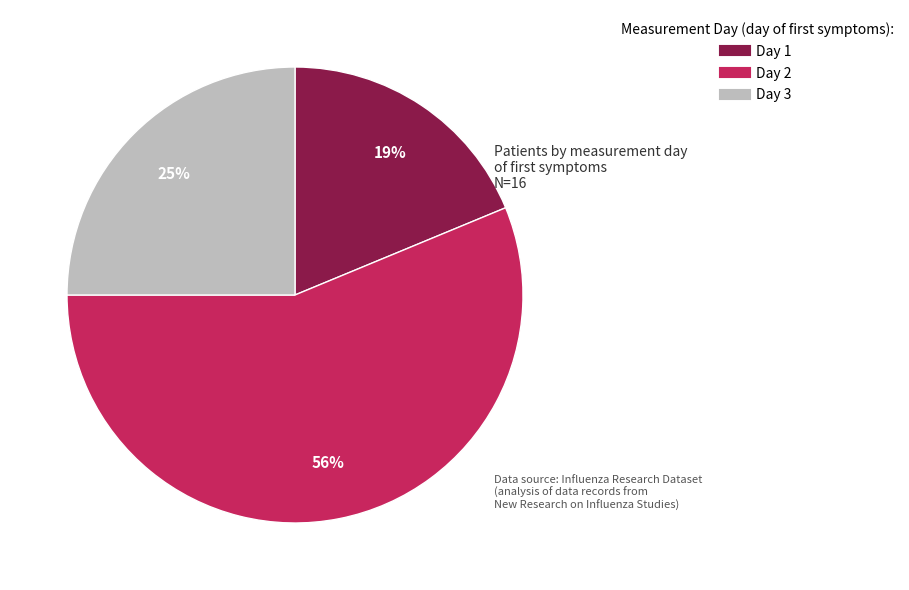

To the nearest percent, what is the average slice percentage?

33%